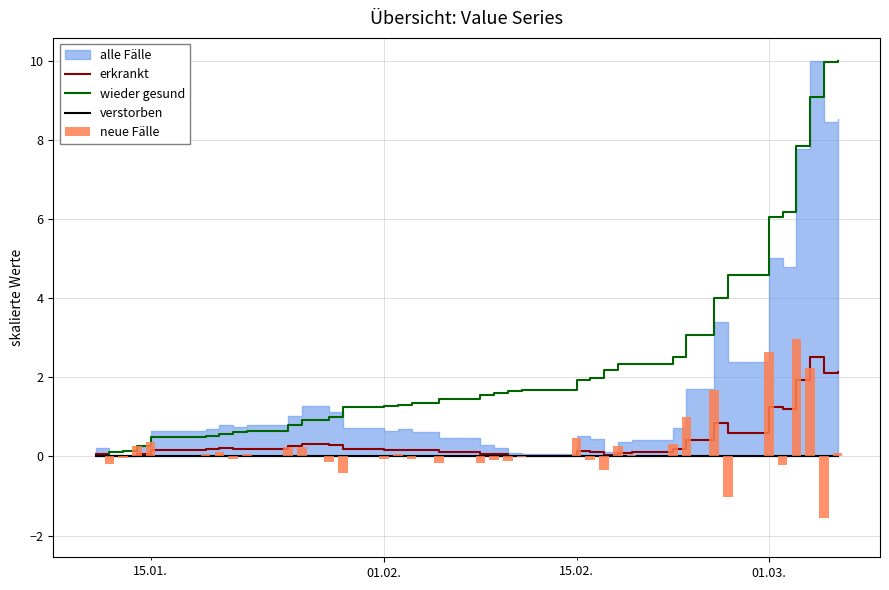

What is the maximum value for wieder gesund?

10.0